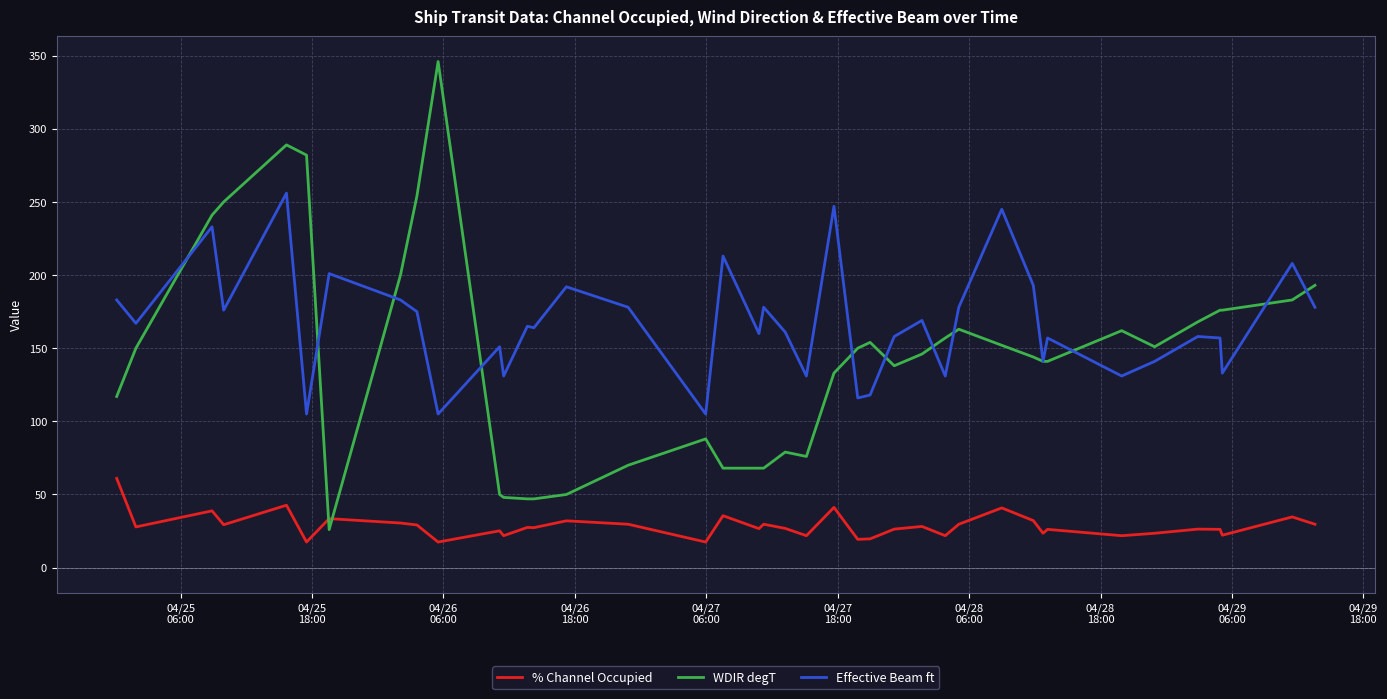

Which series has the widest spread of values?

WDIR degT